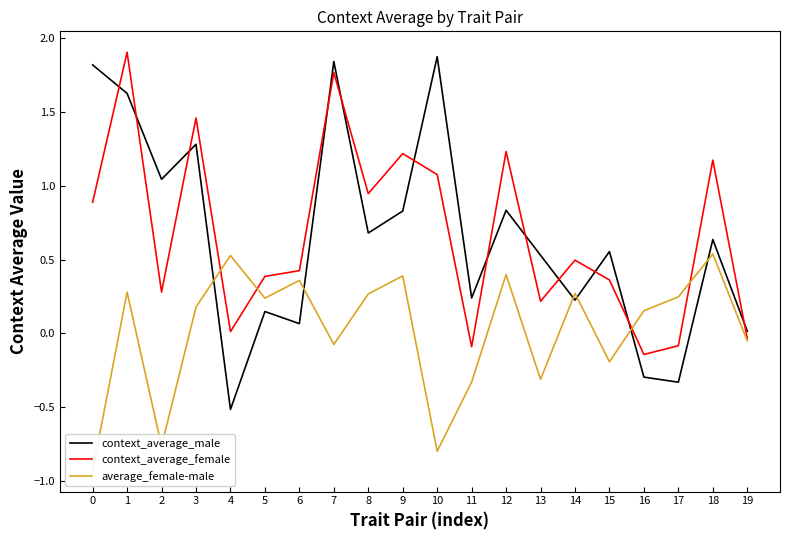

Where is average_female-male nearest to the value 0?

19